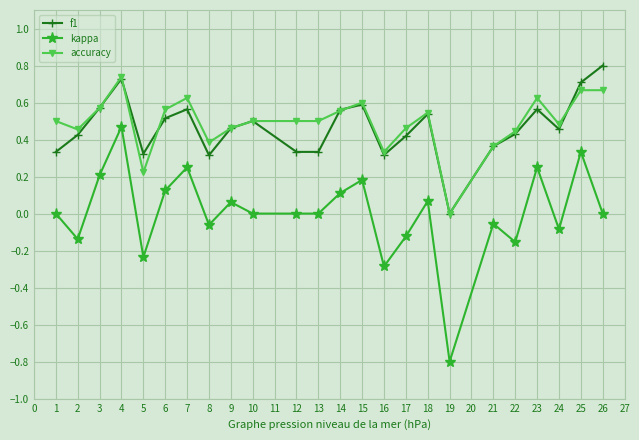

The f1 series shows 0.5 at 10. True or false?

True